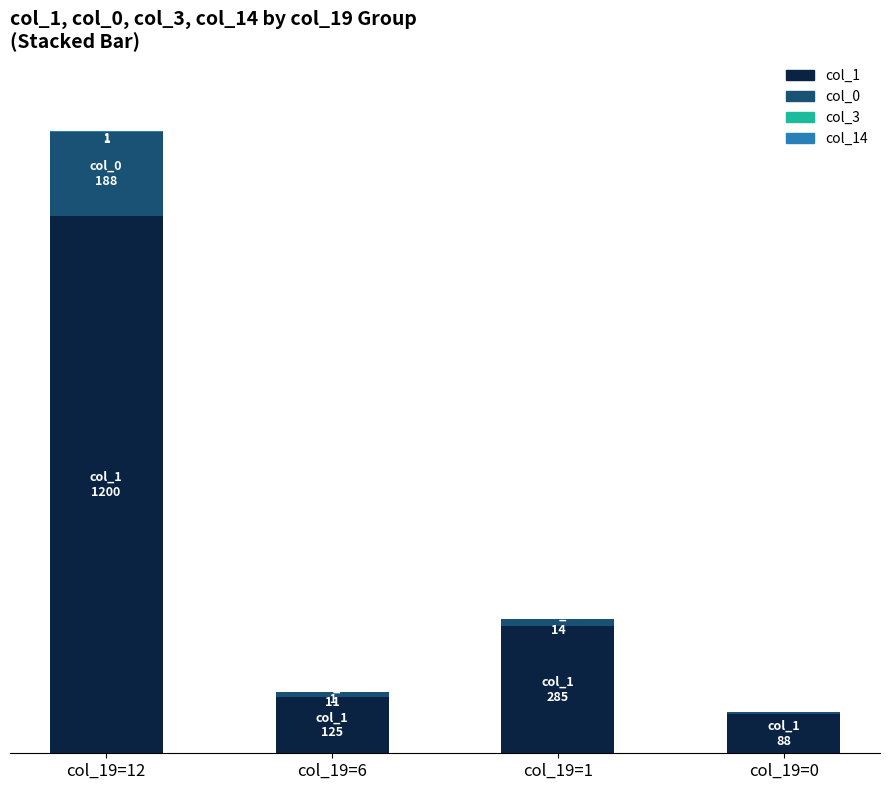

At which label does col_1 first exceed 285?

col_19=12